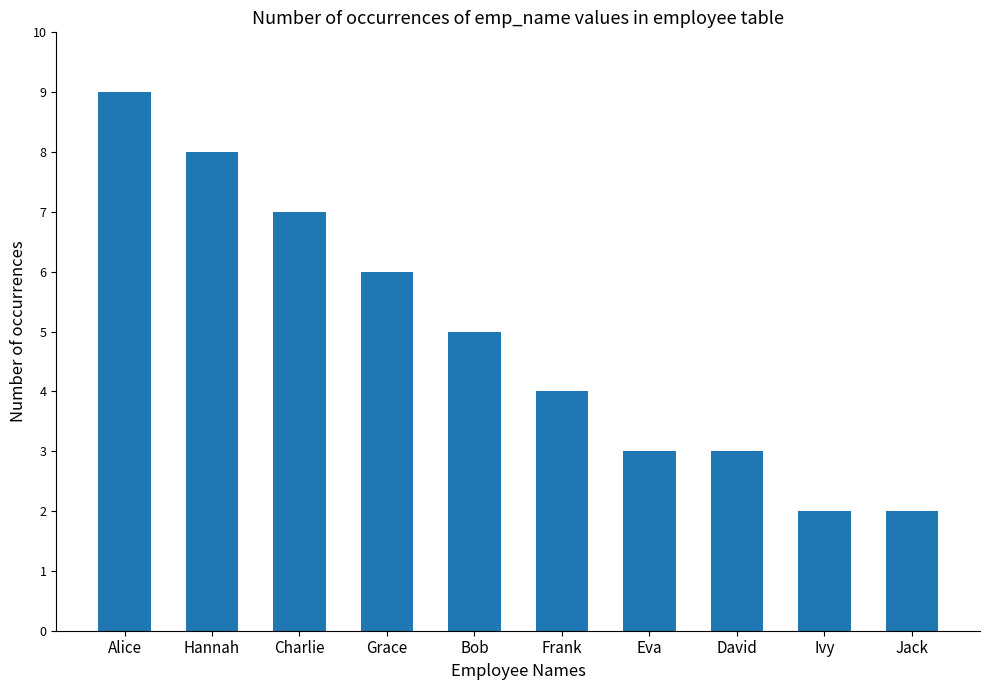

What is the value of the 3rd bar from the left?

7